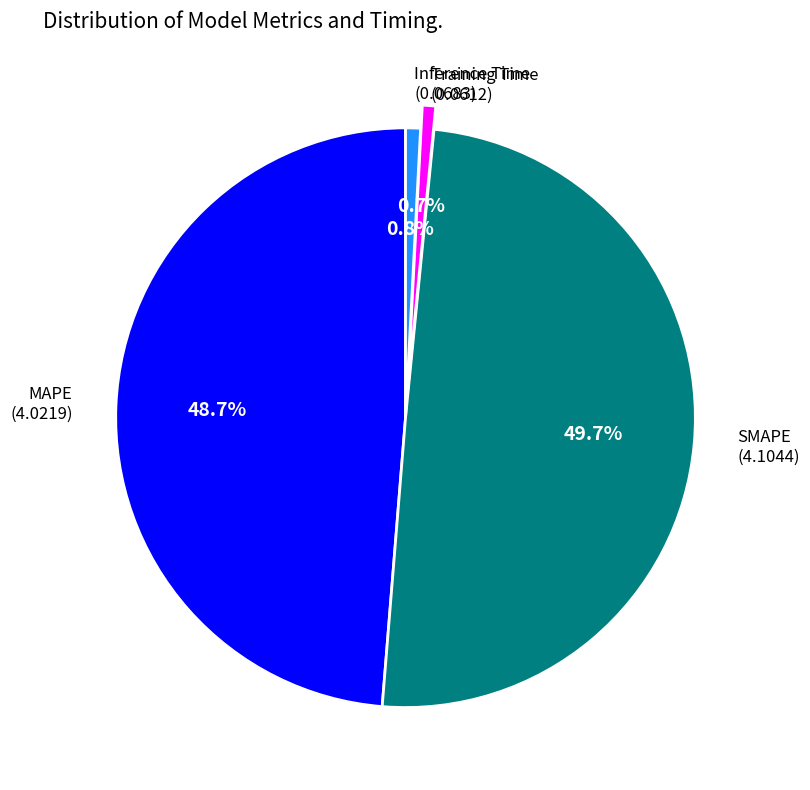

Is there a majority slice in this chart?

No